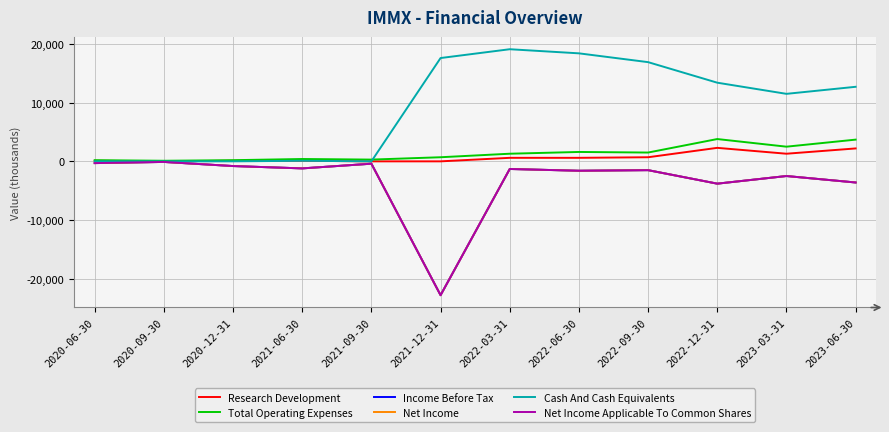

Does the chart have visible grid lines?

Yes